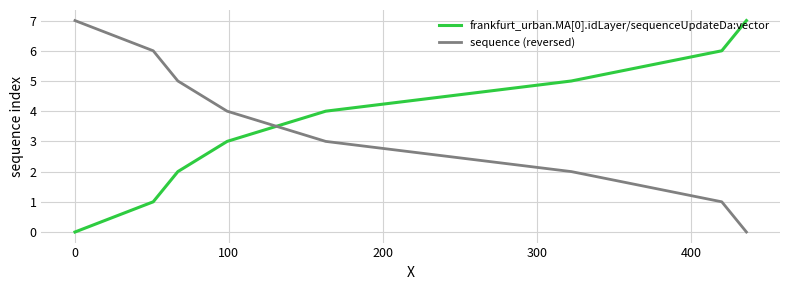

What is the difference between the maximum and minimum values in the sequence (reversed) series?

7